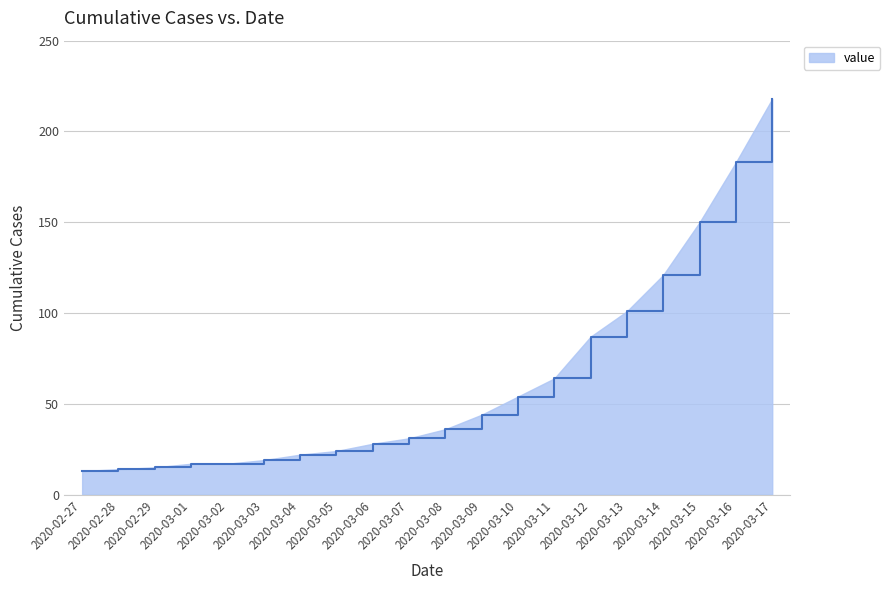

The value at 2020-03-06 is 28. True or false?

True